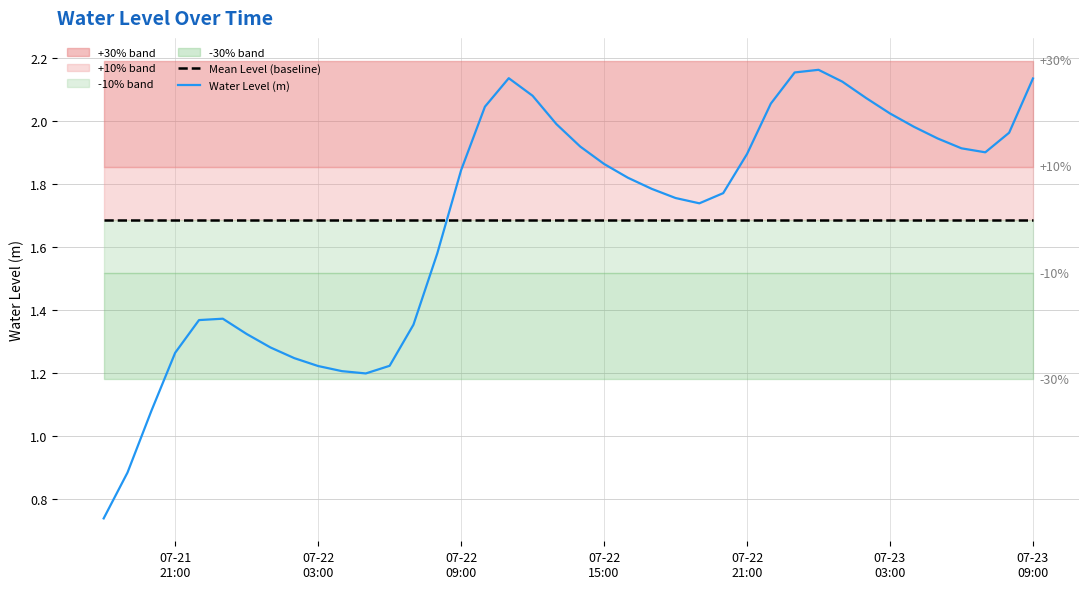

How many lines are shown in the chart?

2